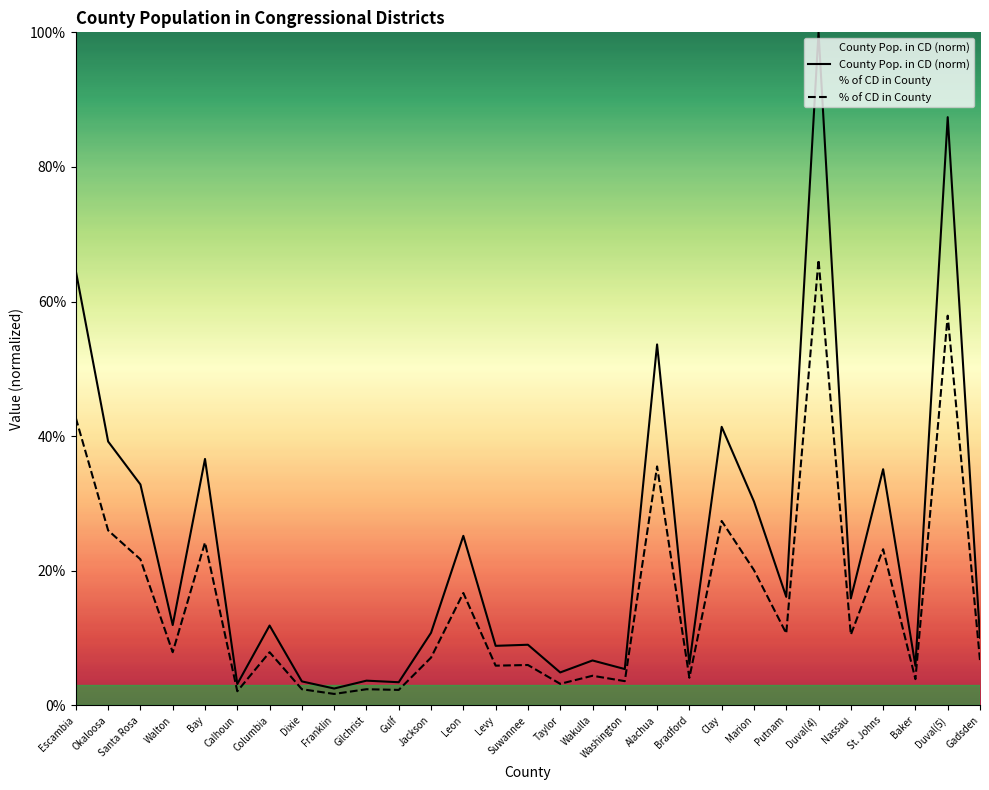

Where is the first local maximum for % of CD in County?

Bay